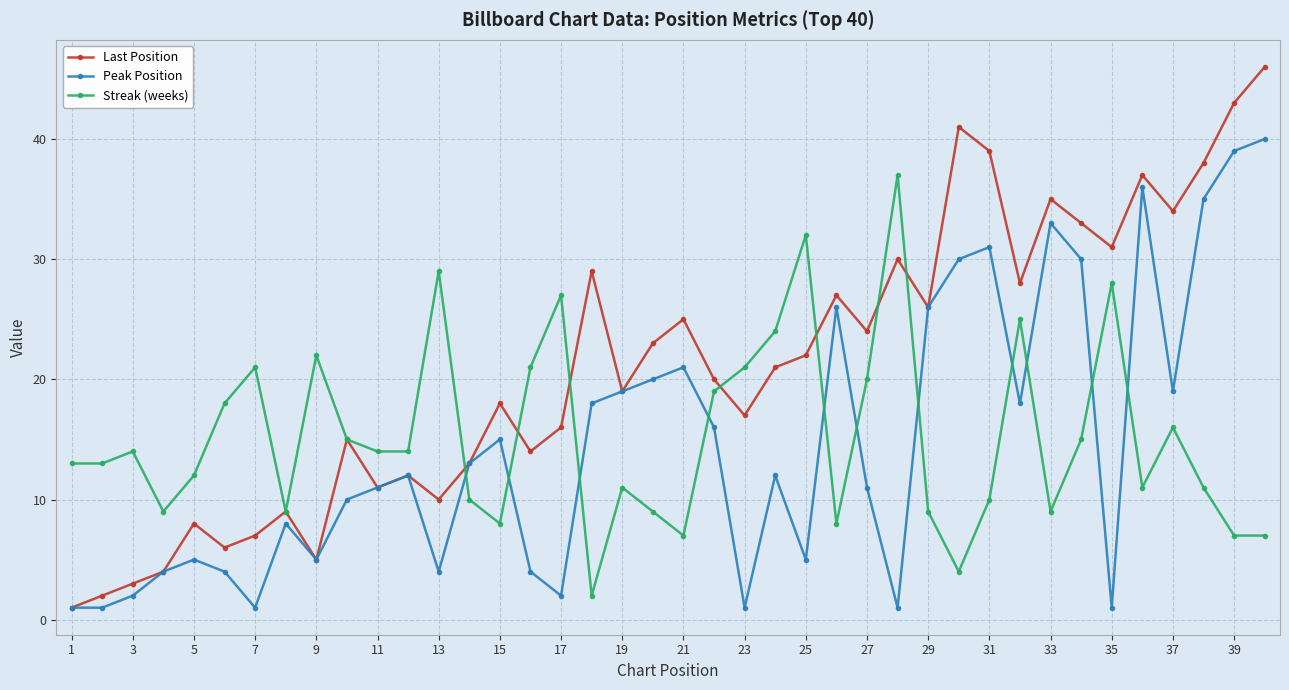

Which series has the largest range (max minus min)?

Last Position